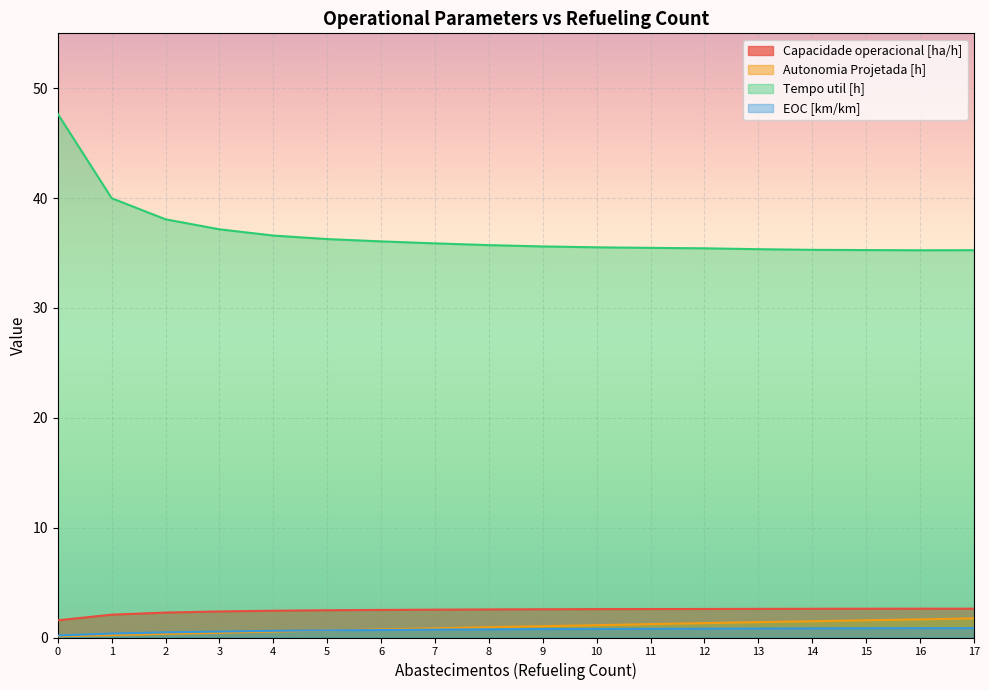

At how many categories does at least one series exceed 46?

1